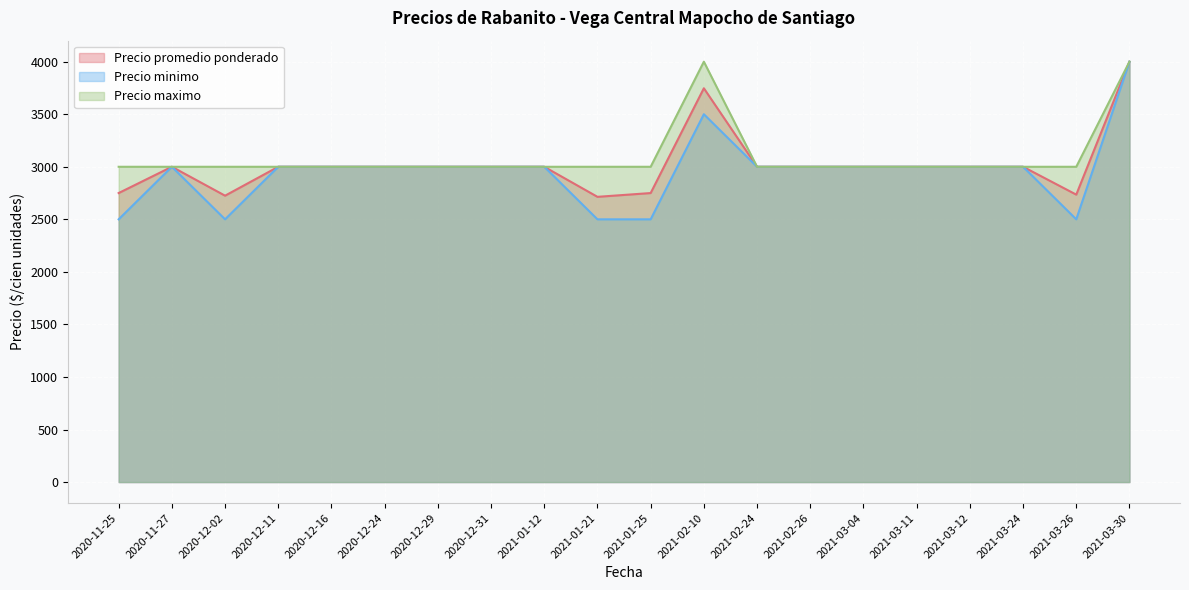

List the series in order of their peak value, lowest first.

Precio promedio ponderado, Precio minimo, Precio maximo